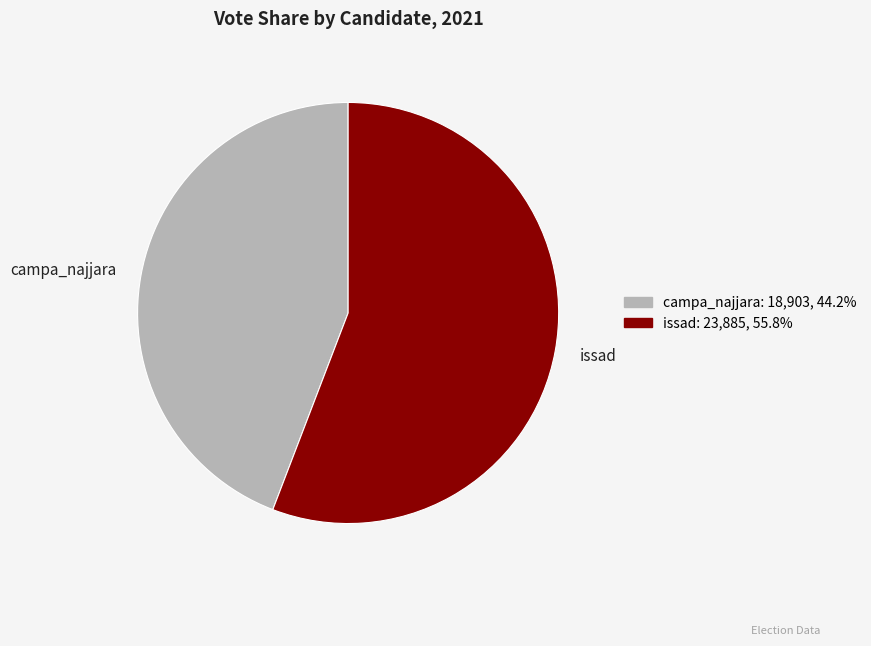

Approximately how many times larger is the value at campa_najjara compared to issad?

0.8